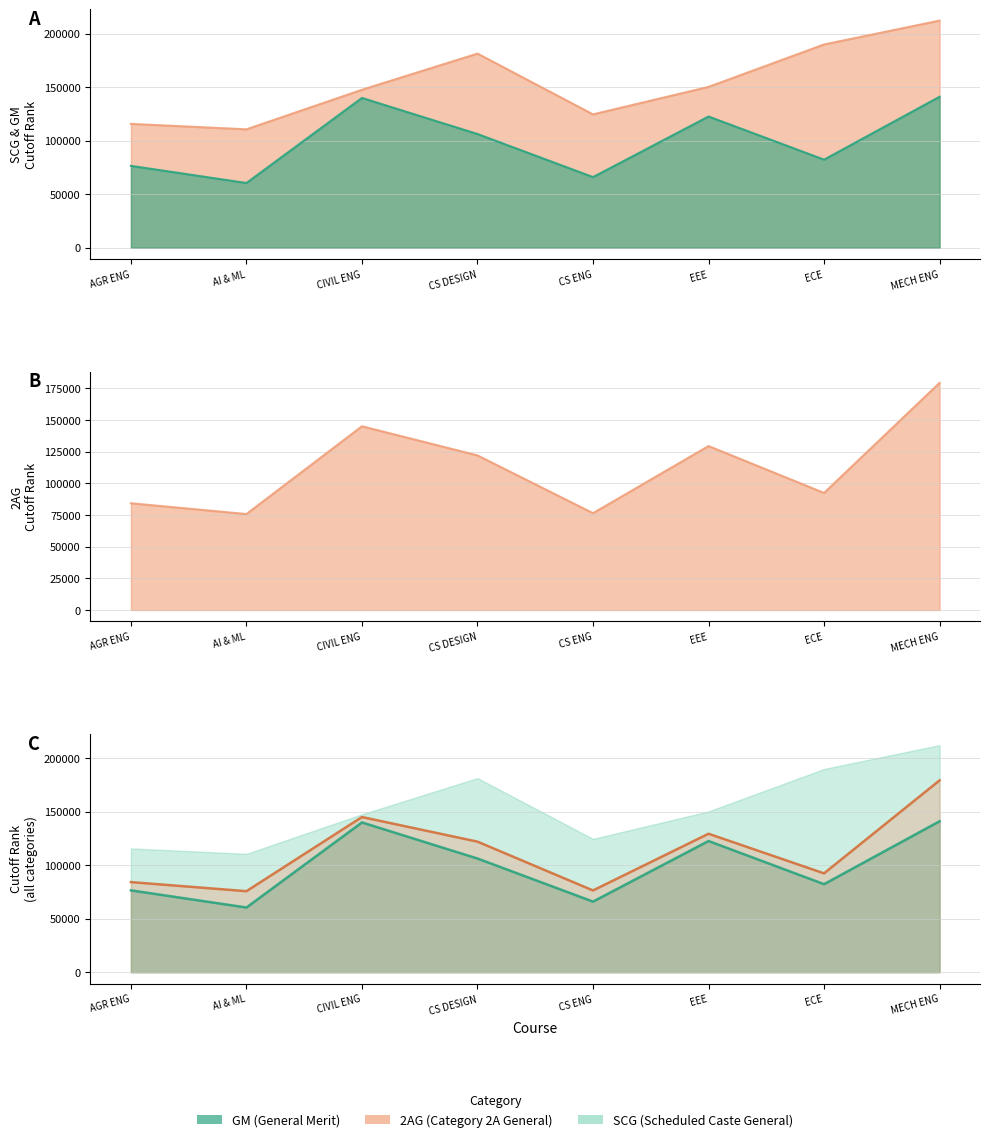

True or false: 2AG has a value of 43295.2 at MECH ENG.

False